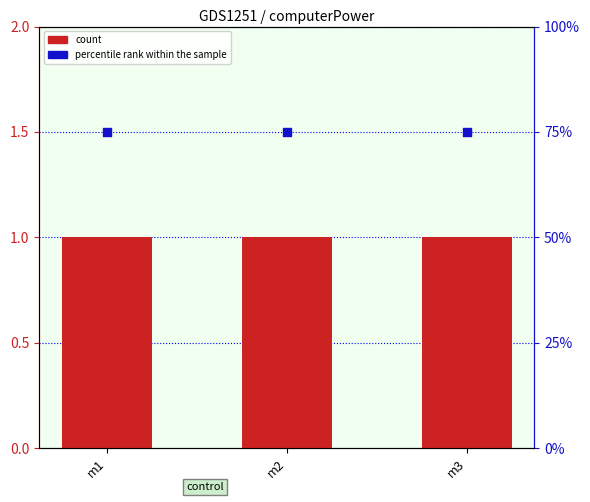

At how many categories does at least one series exceed 24?

3